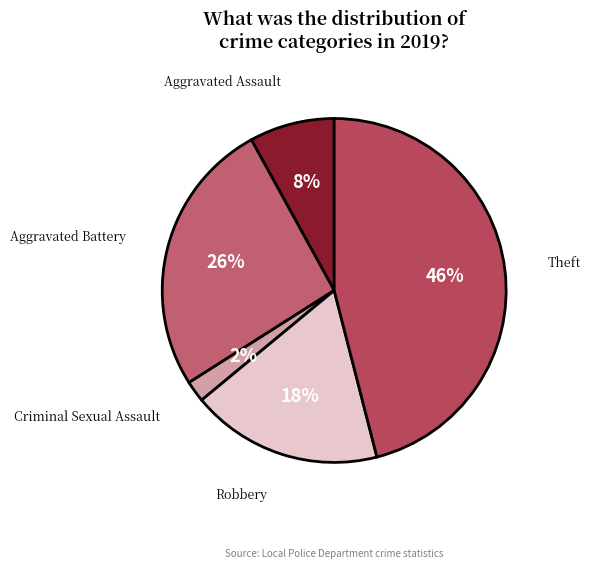

True or false: Aggravated Assault accounts for 8% of the total.

True